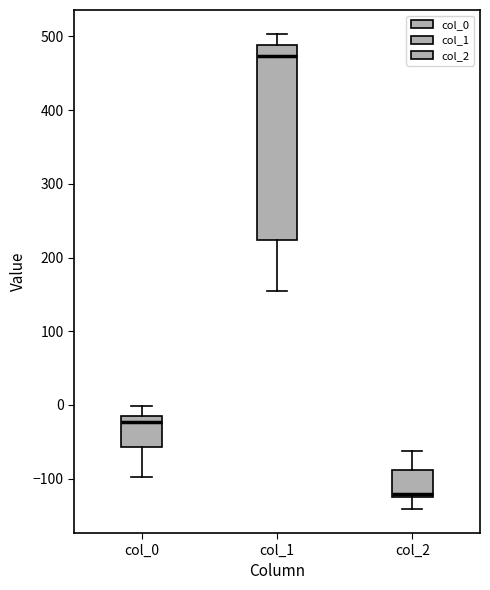

Which box is the tallest, from its lower edge to its upper edge?

col_1